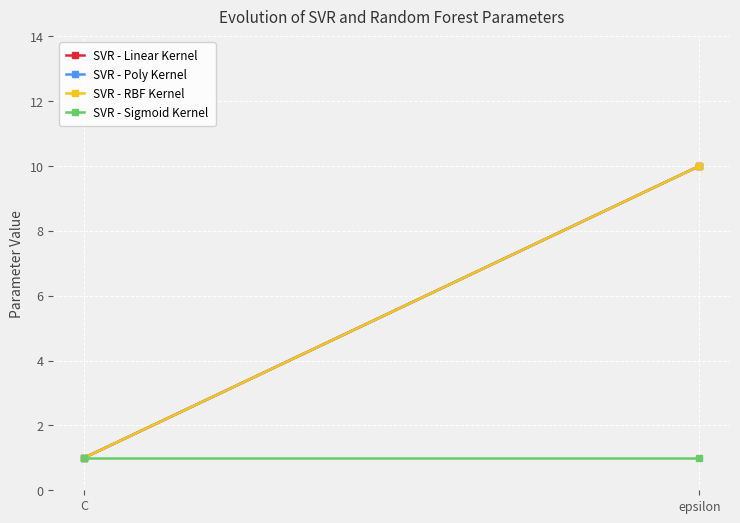

Reading left to right, extract all data points from this chart.

SVR - Linear Kernel: 1	10
SVR - Poly Kernel: 1	10
SVR - RBF Kernel: 1	10
SVR - Sigmoid Kernel: 1	1